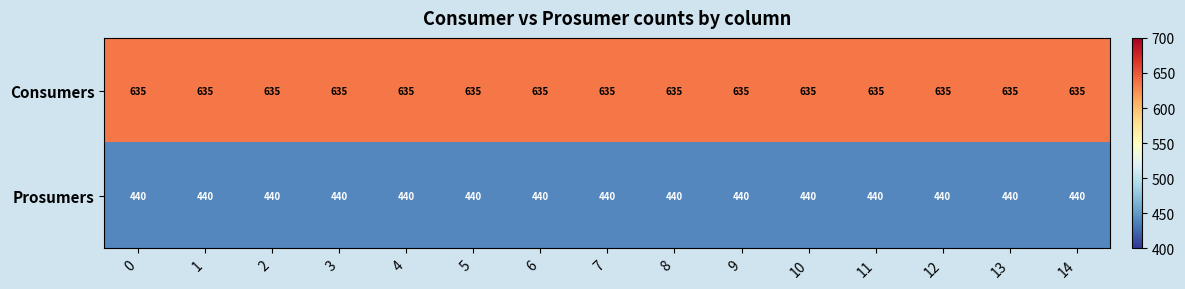

What is the sum of all Prosumers values?

6600